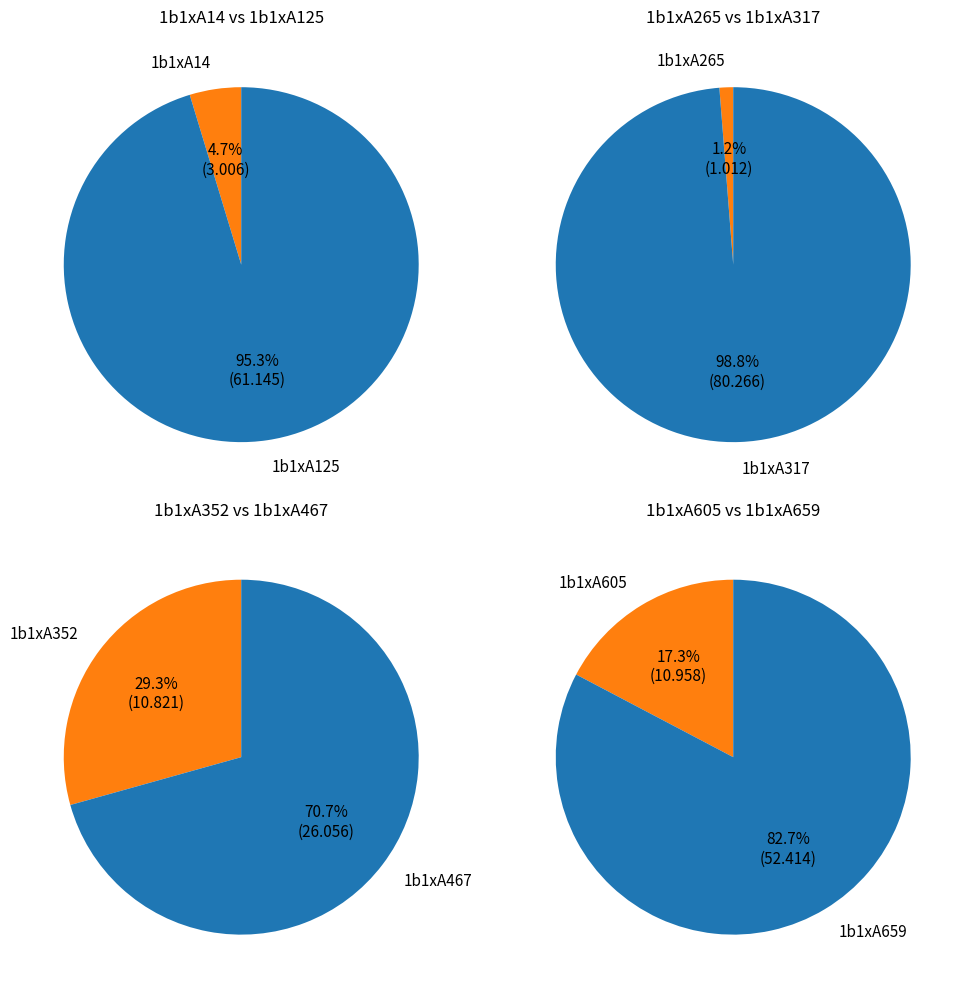

How many segments does this pie chart have?

8